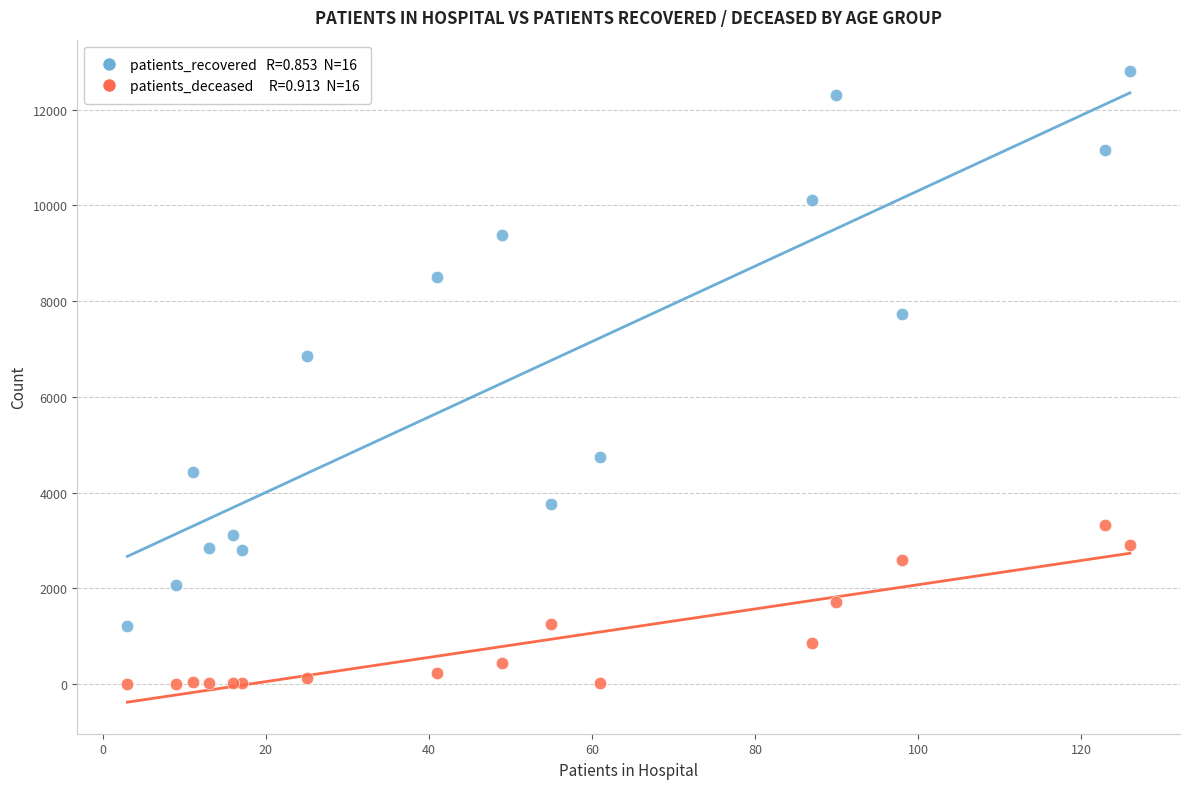

Across all series, what Y value is closest to 6401?

6861